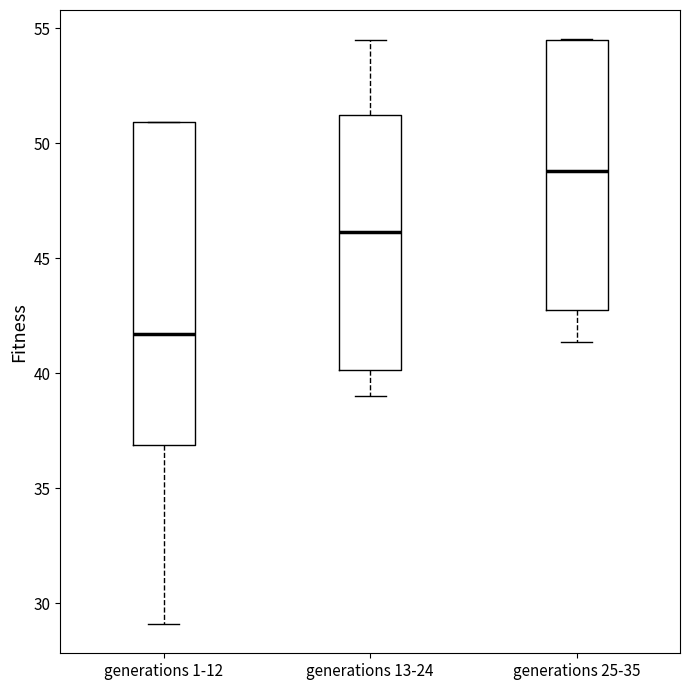

Which box has the lowest median line?

generations 1-12